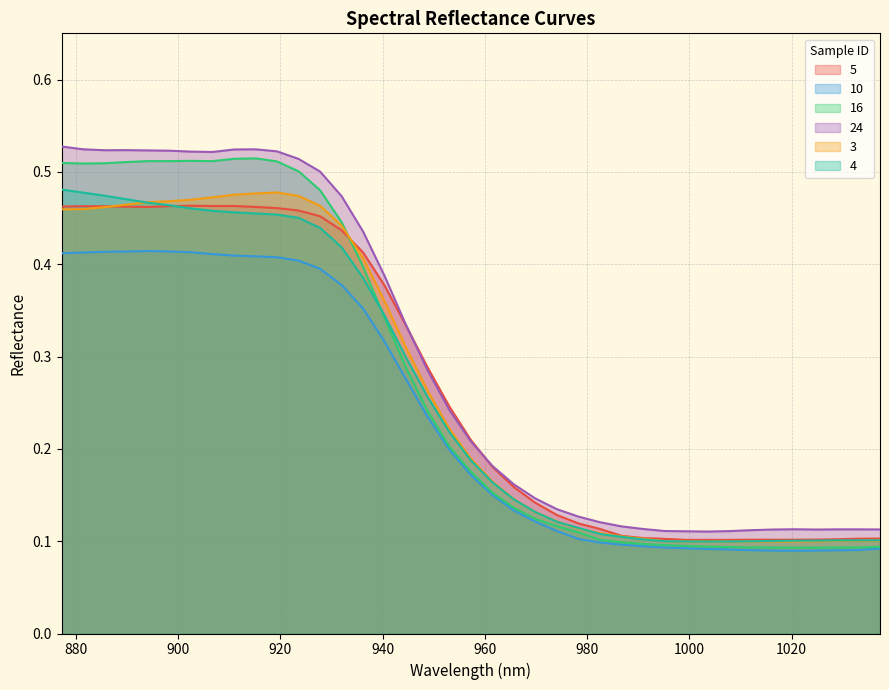

What is the maximum value shown in the chart?

0.5